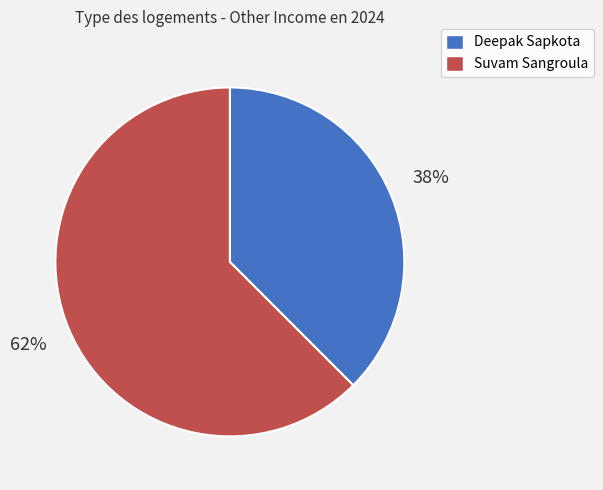

Which slice is the largest?

Suvam Sangroula